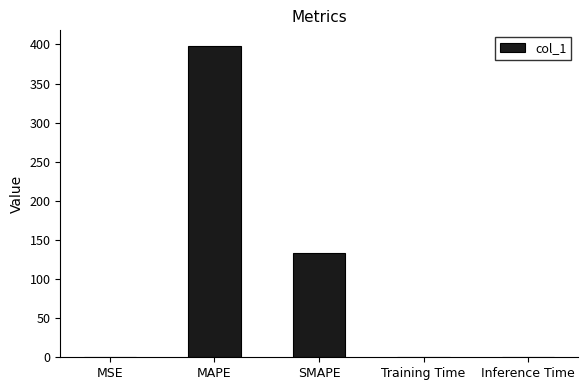

True or false: the data shows 42.6 at SMAPE.

False